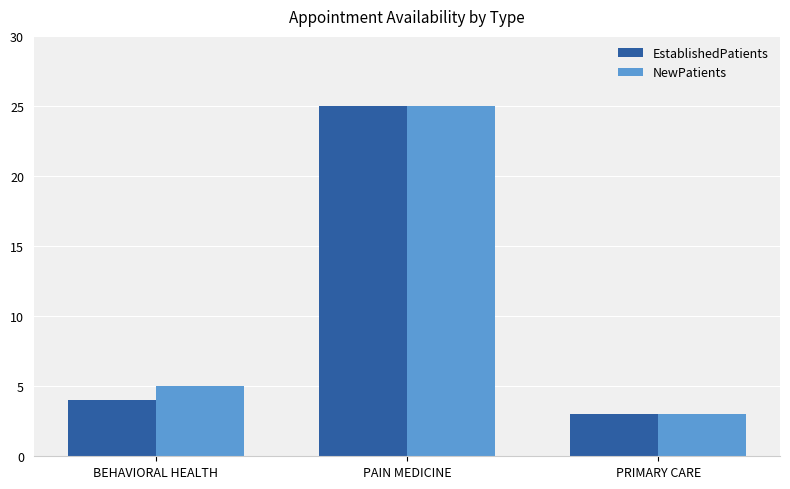

Rank the series by their average value, from highest to lowest.

NewPatients, EstablishedPatients